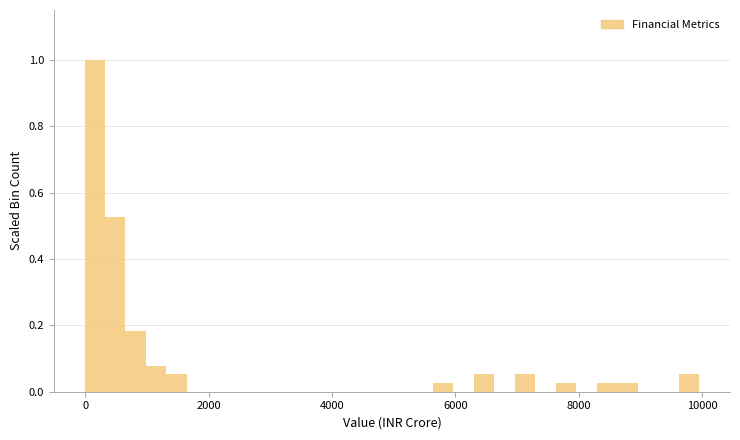

Around what value on the x-axis is the tallest bar? Give the approximate position of its centre, as read against the axis.

200